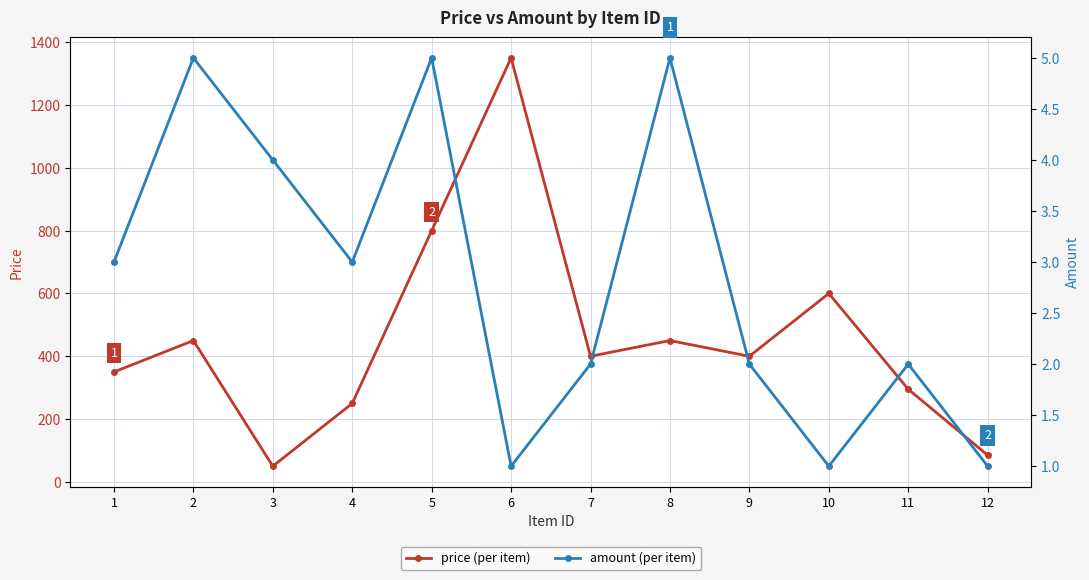

Where is the first local maximum for amount?

2